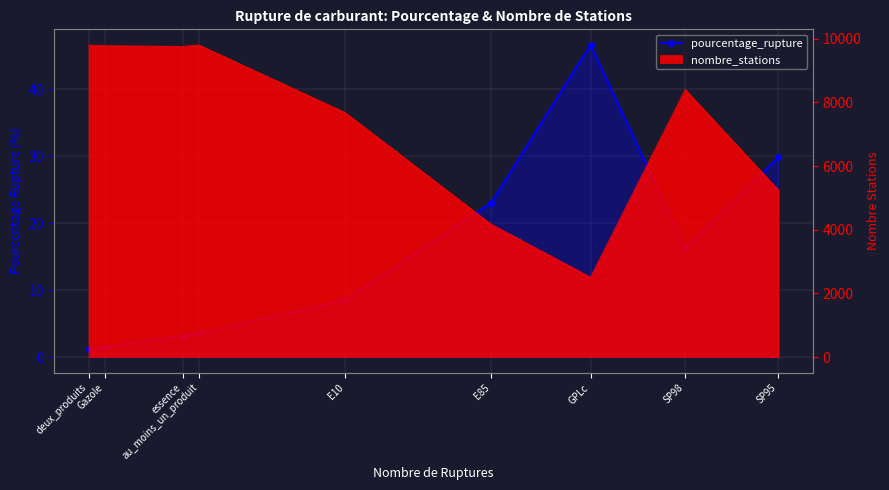

What is the ratio of the value at SP95 to the value at deux_produits?

25.5